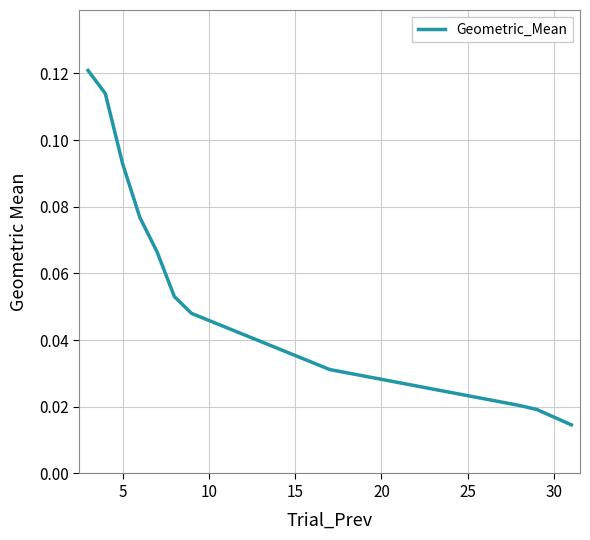

What is the greatest value displayed?

0.1